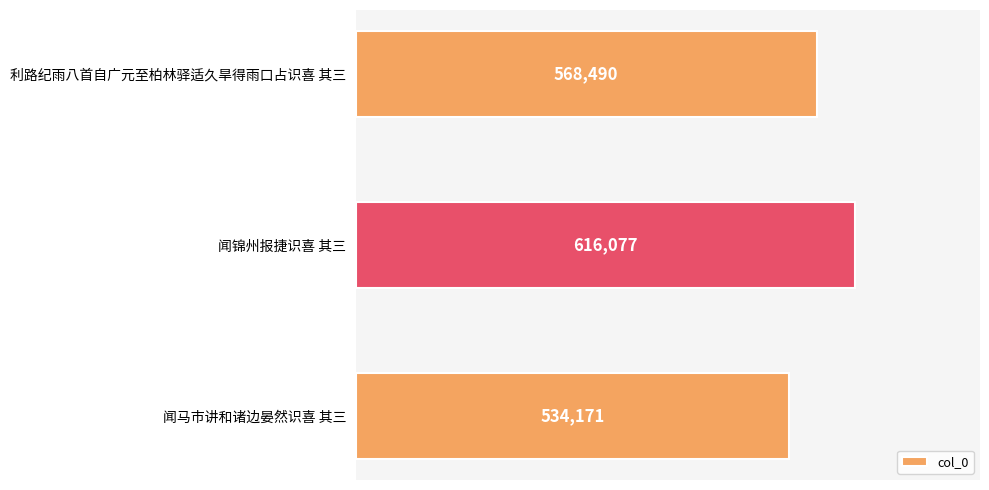

What is the difference between the maximum and minimum values?

81906